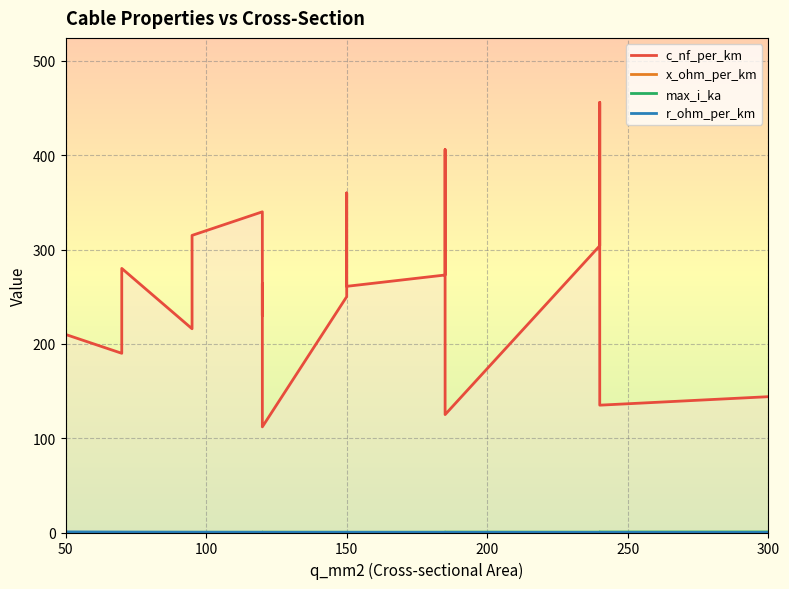

At how many categories does at least one series exceed 277?

7